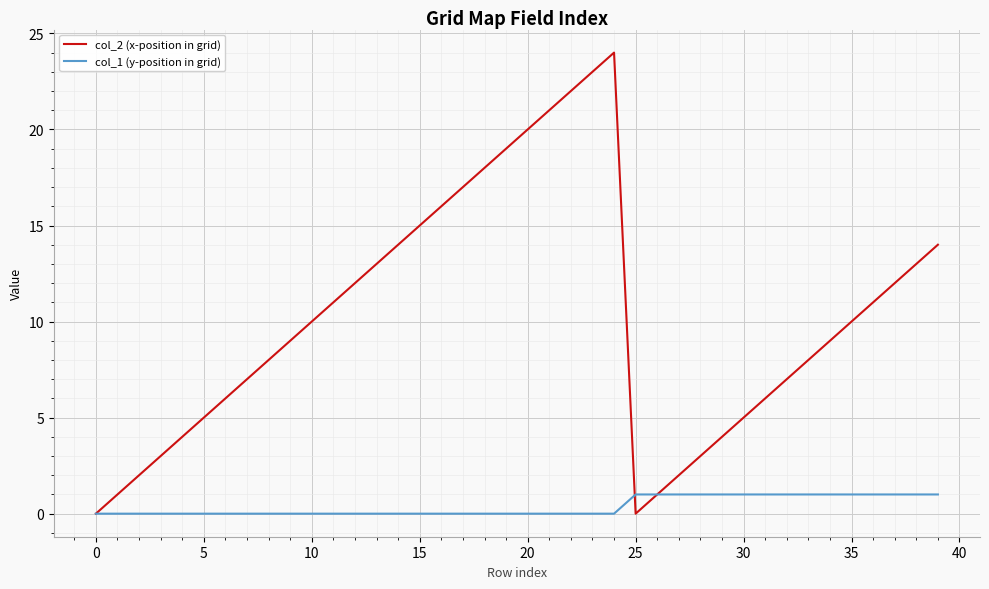

Reading right to left, transcribe all the data shown in this chart.

col_2 (x-position in grid): 14	13	12	11	10	9	8	7	6	5	4	3	2	1	0	24	23	22	21	20	19	18	17	16	15	14	13	12	11	10	9	8	7	6	5	4	3	2	1	0
col_1 (y-position in grid): 1	1	1	1	1	1	1	1	1	1	1	1	1	1	1	0	0	0	0	0	0	0	0	0	0	0	0	0	0	0	0	0	0	0	0	0	0	0	0	0